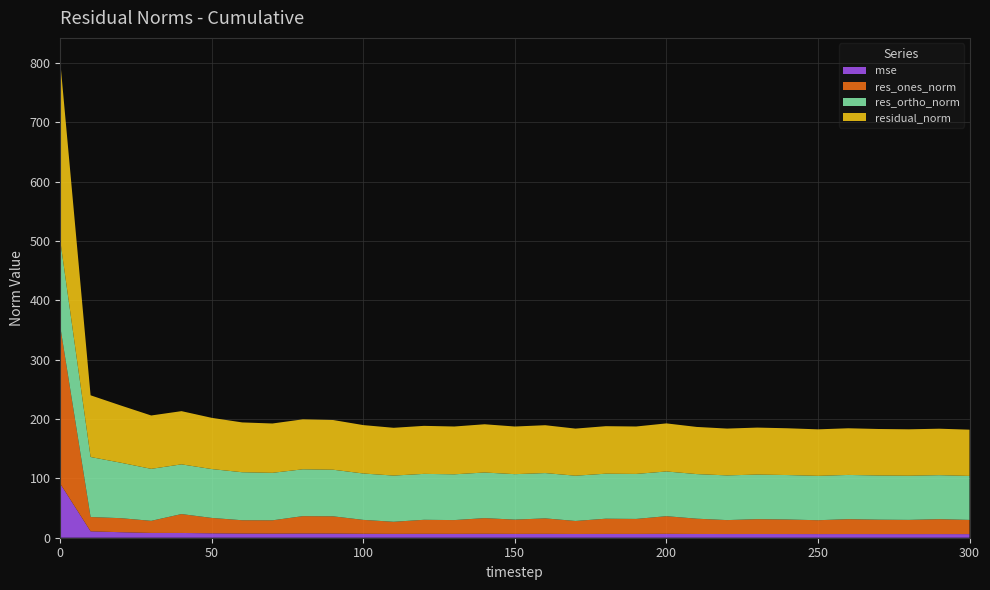

Reading right to left, what are all the values shown in this chart?

mse: 6.1	6.1	6.1	6.1	6.2	6.1	6.2	6.3	6.2	6.3	6.6	6.4	6.4	6.3	6.5	6.4	6.6	6.5	6.5	6.5	6.6	7.0	7.1	6.9	7.0	7.4	8.0	8.1	9.3	10.8	91.0
res_ones_norm: 23.9	25.2	23.9	24.3	25.1	23.3	24.5	25.0	23.5	25.8	29.7	25.3	25.7	21.9	26.1	24.0	26.4	23.2	23.7	20.4	23.4	29.1	29.3	22.4	22.4	25.9	31.8	20.4	23.6	24.1	264.6
res_ortho_norm: 74.1	74.1	74.4	74.4	74.5	74.8	74.9	75.1	75.3	75.1	75.3	75.8	75.8	76.2	76.3	76.6	76.8	77.1	77.4	77.8	78.1	78.5	78.9	80.0	80.9	82.3	83.8	87.6	93.4	101.1	144.7
residual_norm: 77.9	78.3	78.2	78.3	78.6	78.3	78.8	79.1	78.9	79.4	81.0	79.9	80.0	79.3	80.6	80.3	81.2	80.5	80.9	80.5	81.5	83.7	84.1	83.1	83.9	86.3	89.6	89.9	96.3	103.9	301.6